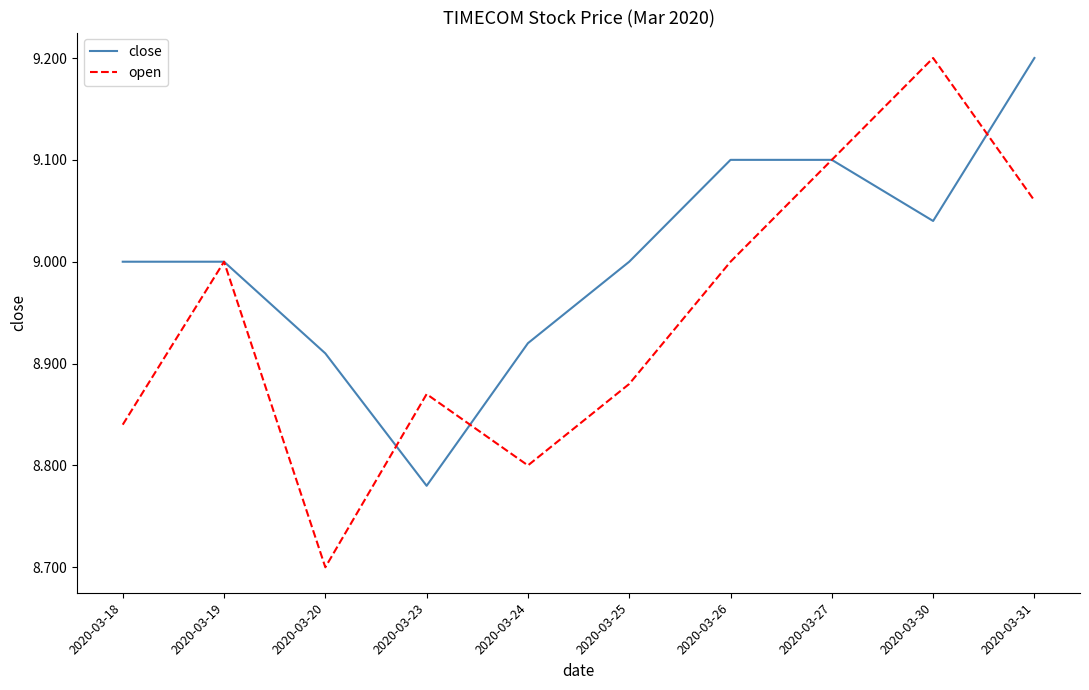

At which label is close closest to 8?

2020-03-23